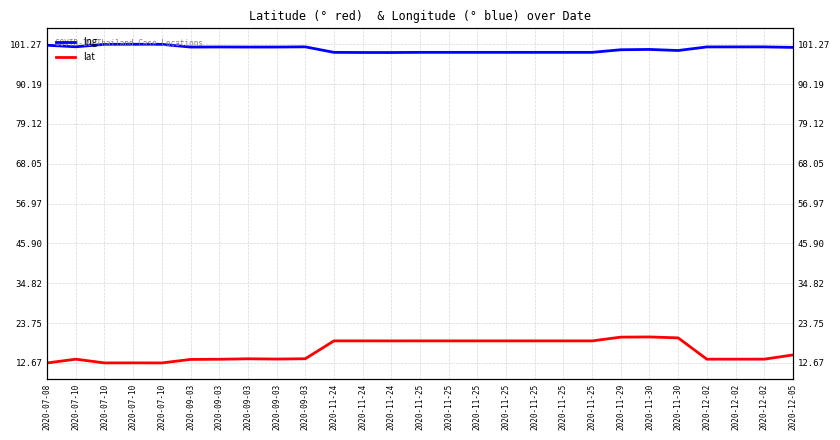

True or false: lng and lat intersect in this chart.

False